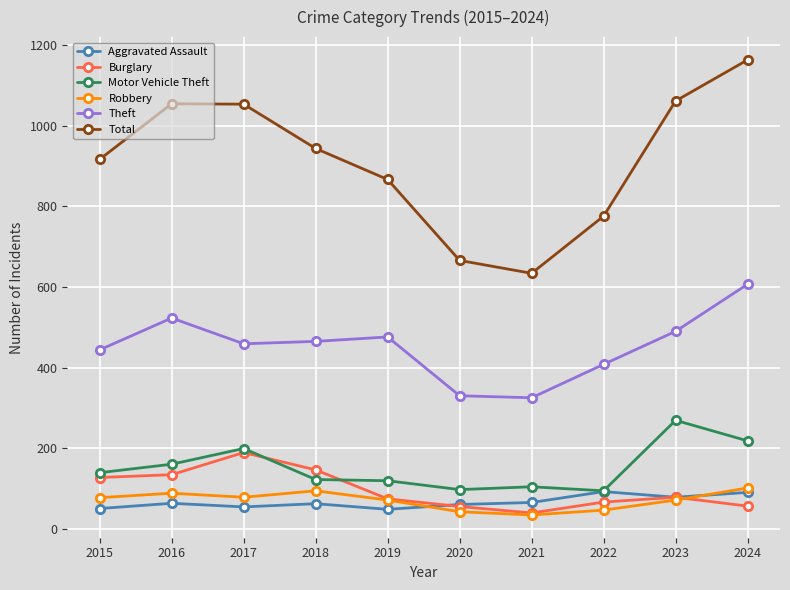

What is the value of the Motor Vehicle Theft point at the 10th from the left?

218